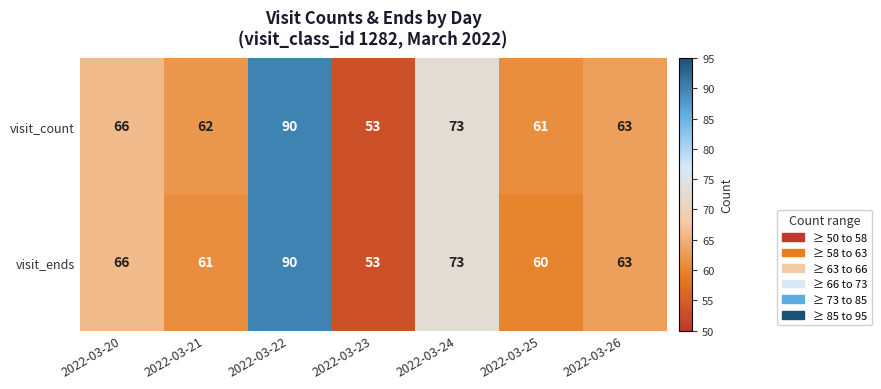

The value of visit_count at 2022-03-25 is 61. True or false?

True